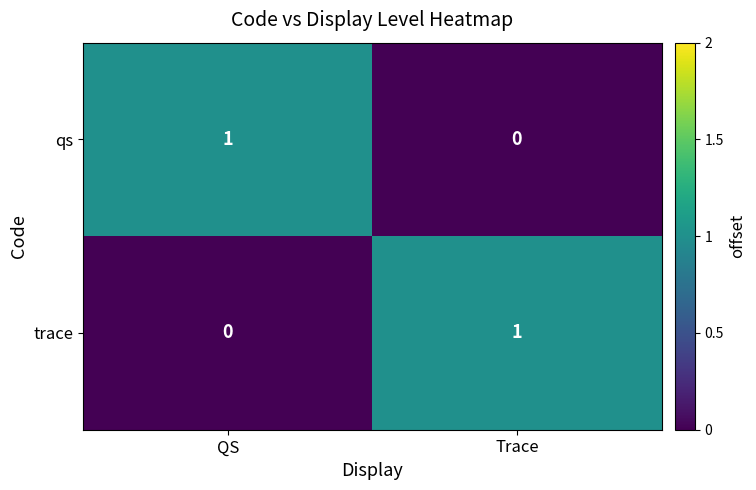

The value of trace at QS is 1. True or false?

False